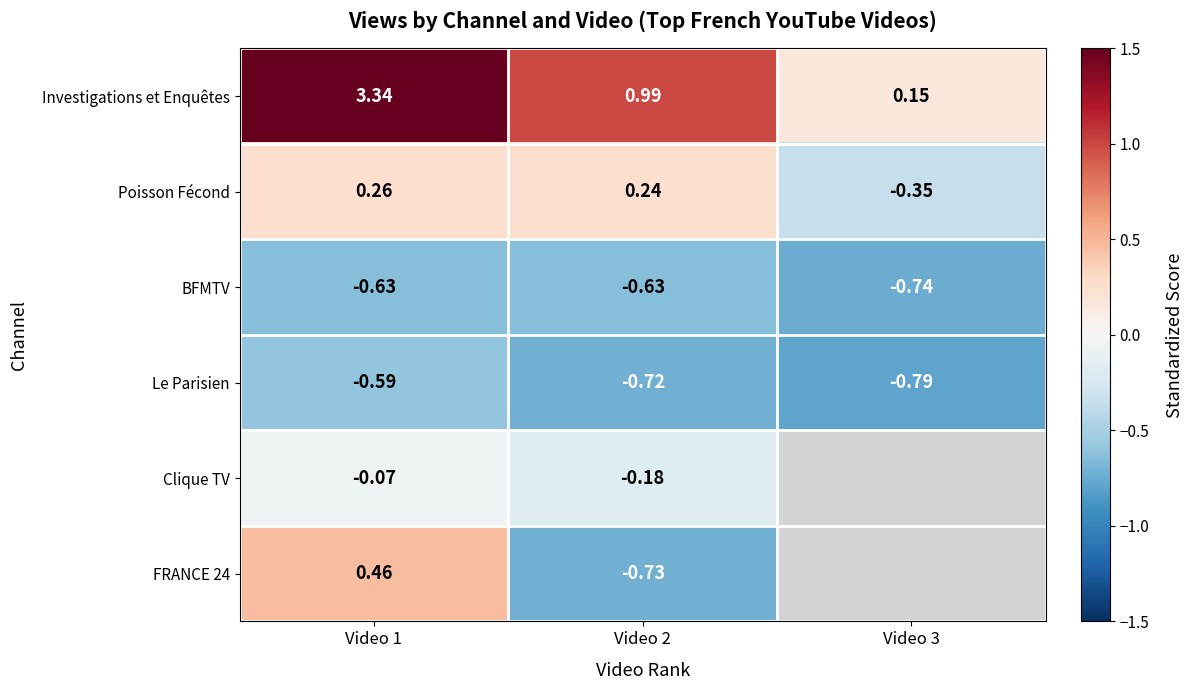

Which series changed the most between Video 1 and Video 2?

Investigations et Enquêtes